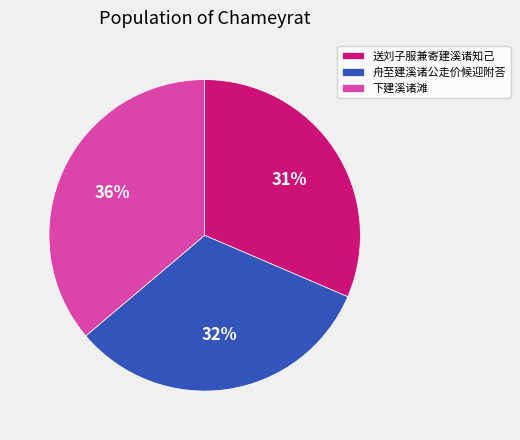

How many segments does this pie chart have?

3